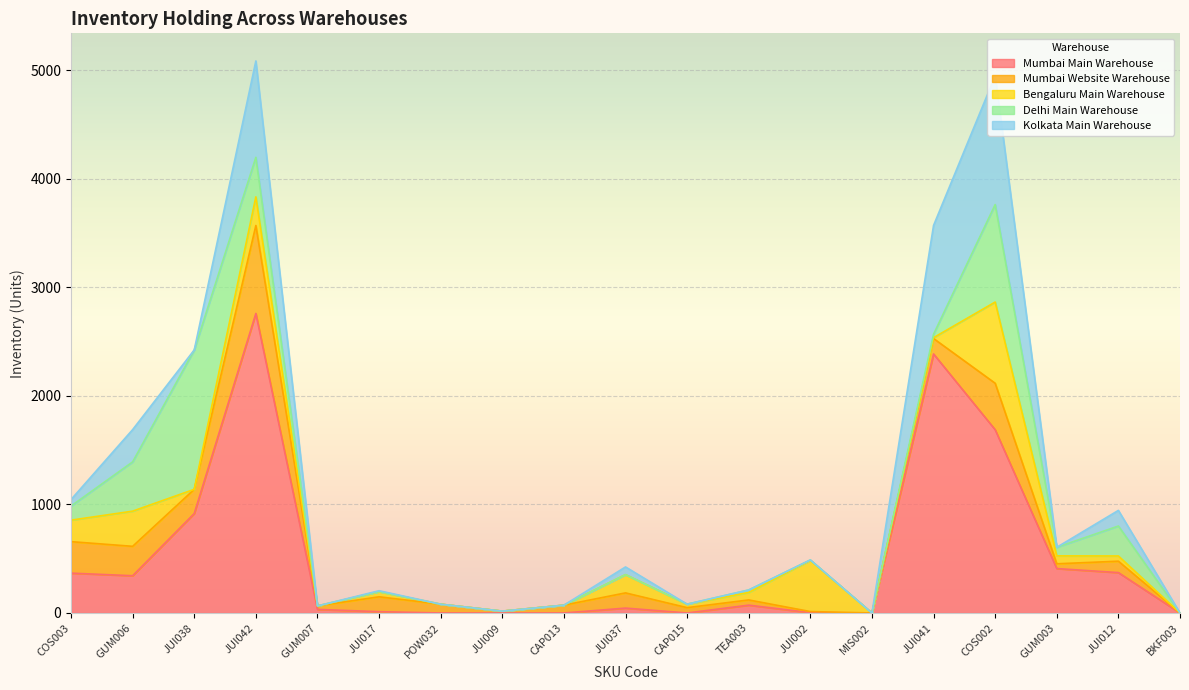

Between JUI002 and CAP015, which is larger?

JUI002